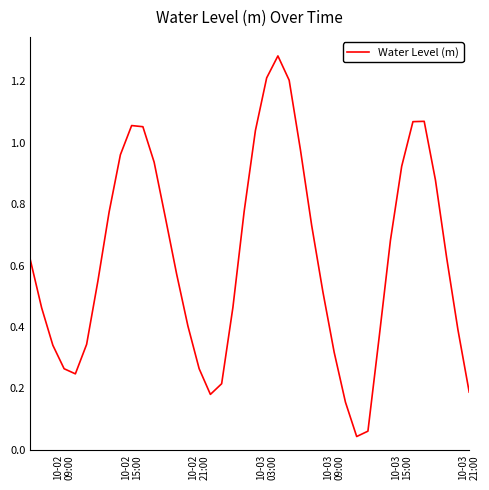

How many interior local peaks (higher than both neighbors) does the data have?

3